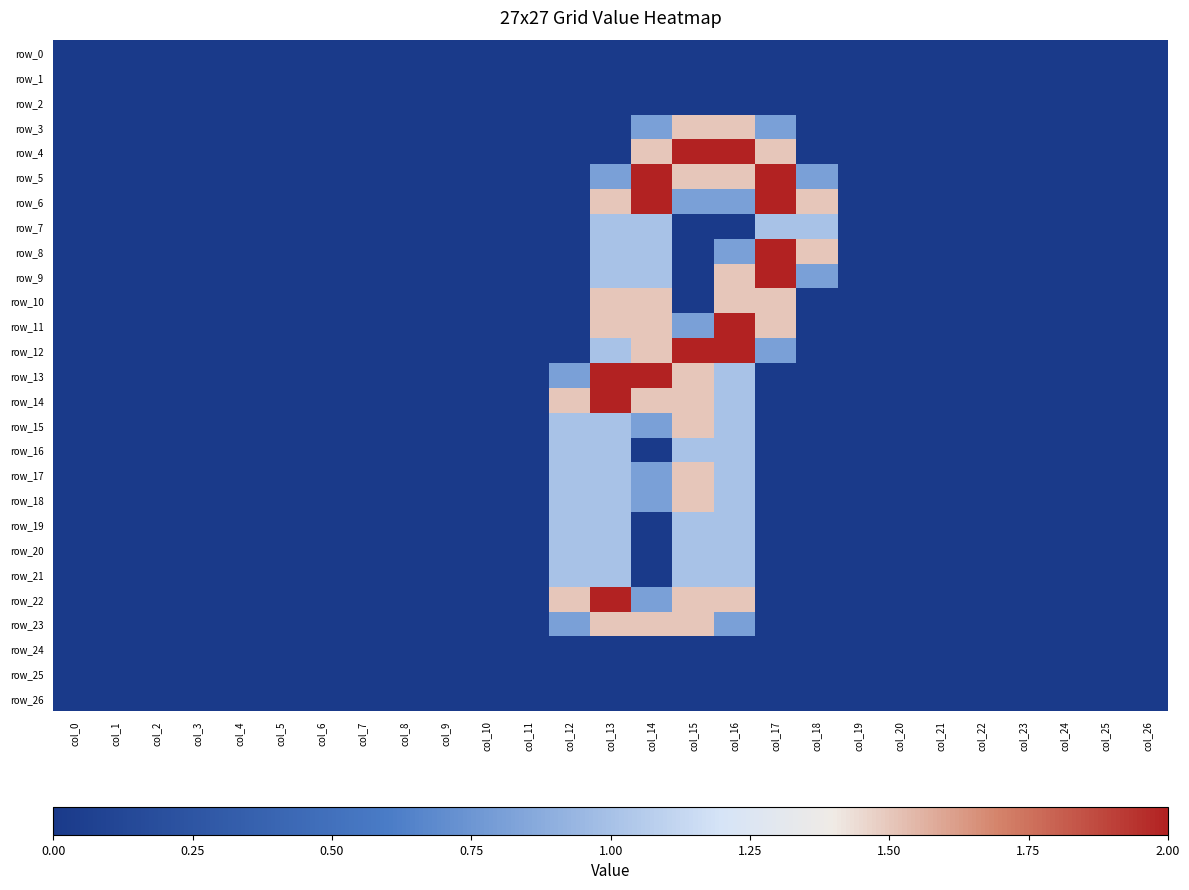

How many data points in row_7 are above 0?

4